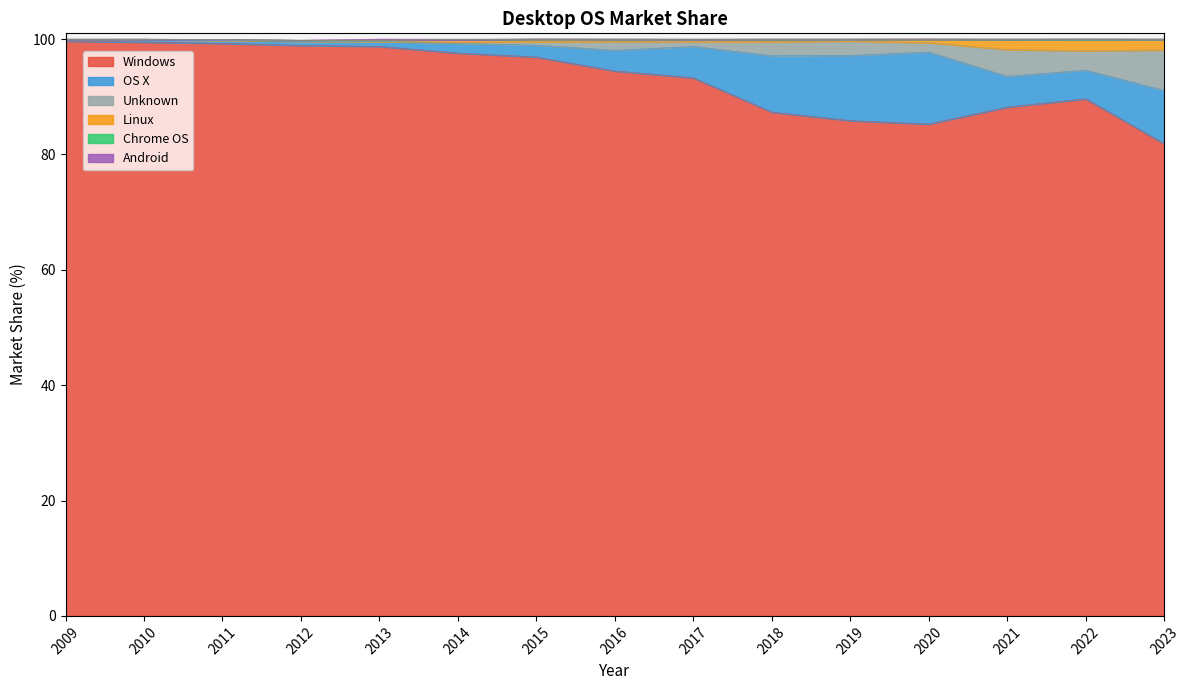

True or false: Windows and Linux intersect in this chart.

False